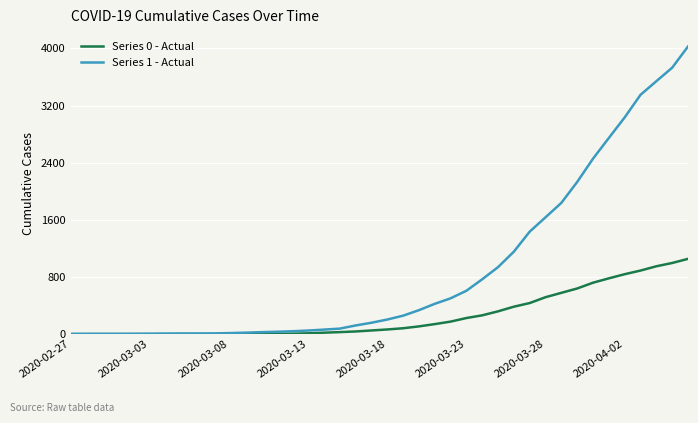

What is the maximum value shown in the chart?

4028